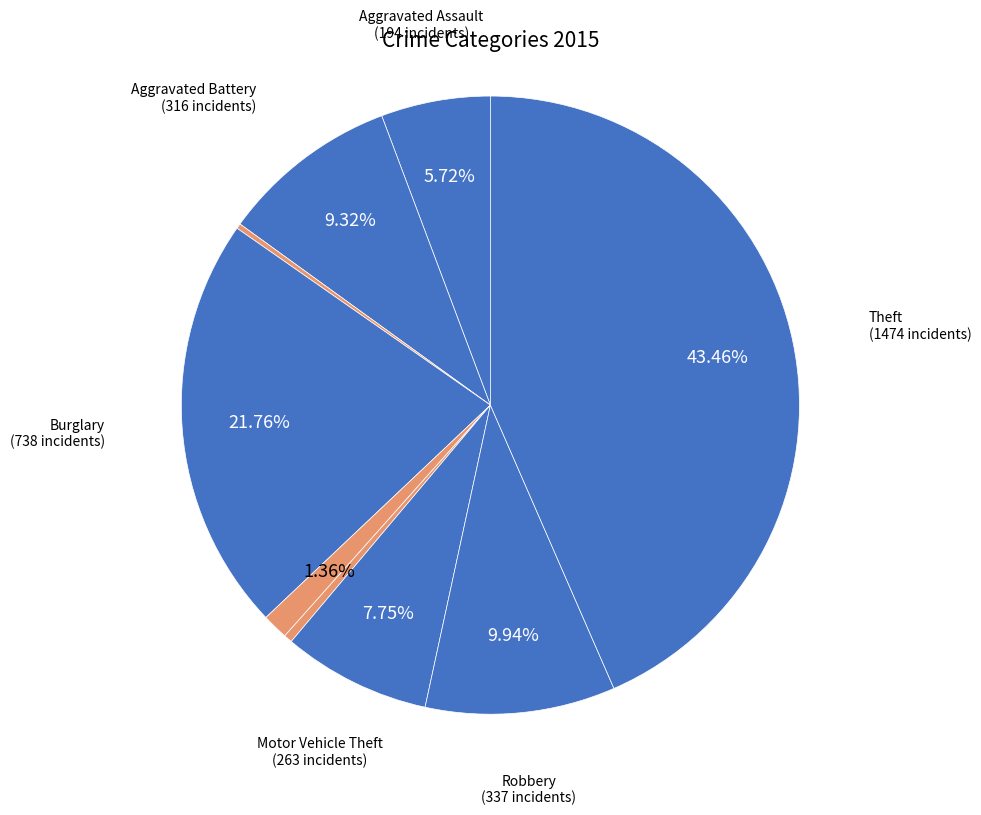

Count the number of slices in the pie.

9